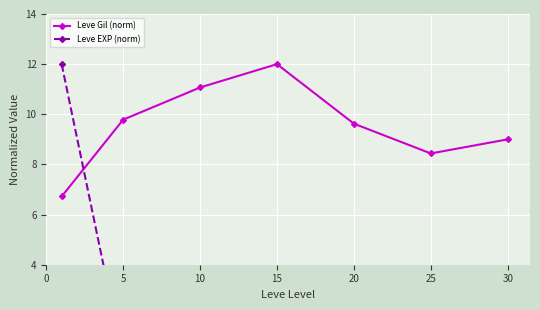

What is the minimum value shown in the chart?

0.2